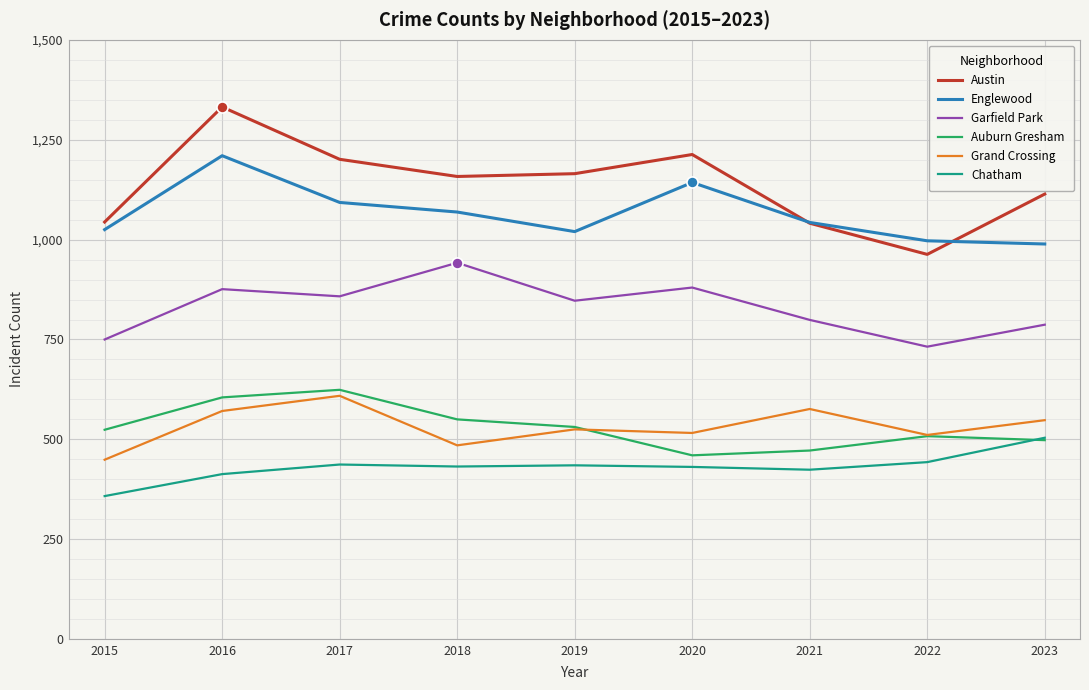

True or false: Grand Crossing and Austin cross at least once.

False